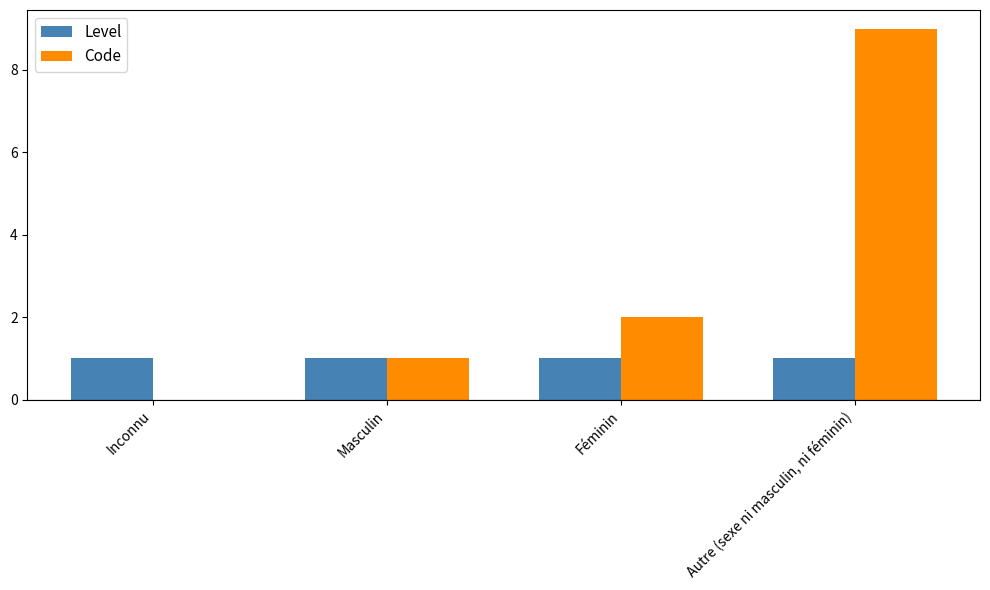

Read the Code value at Masculin.

1